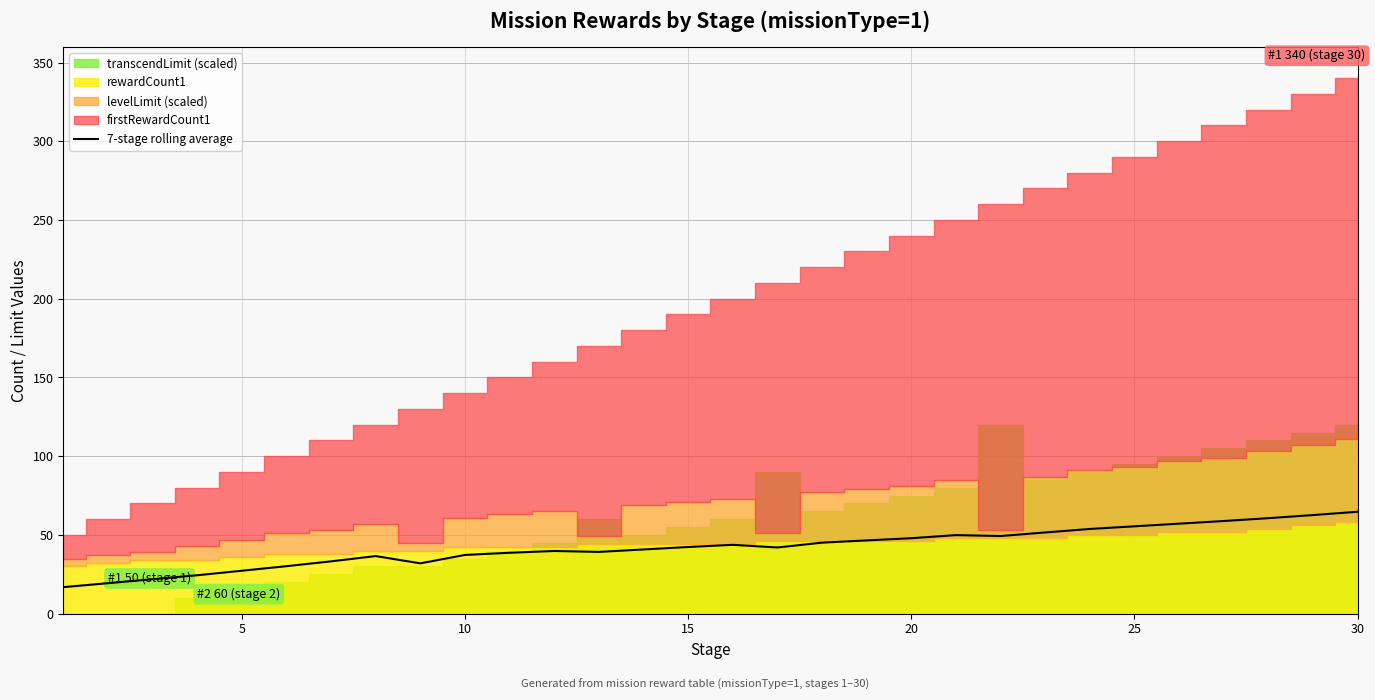

How many points are lower than both their immediate neighbors (excluding endpoints)?

4